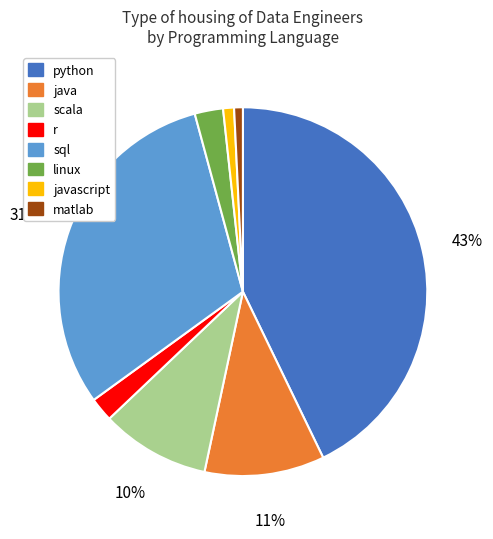

Is it true that scala is 10% of the pie?

True